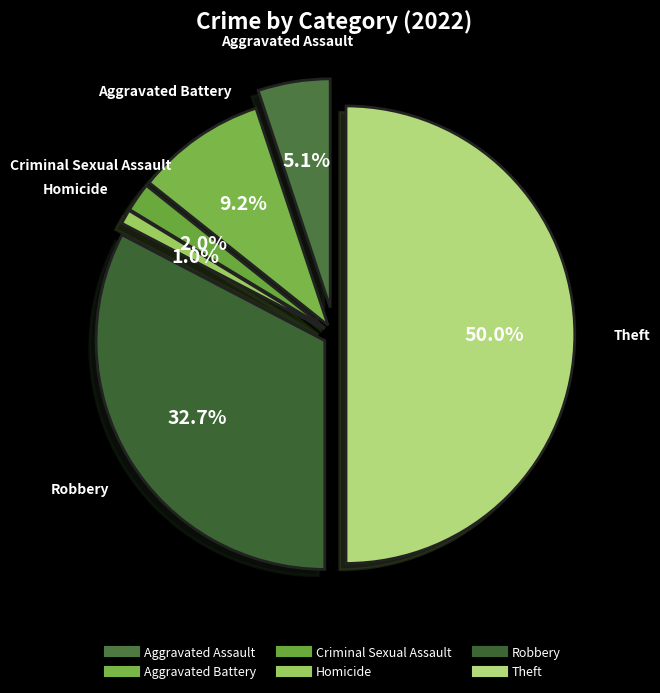

Which slice is the largest?

Theft